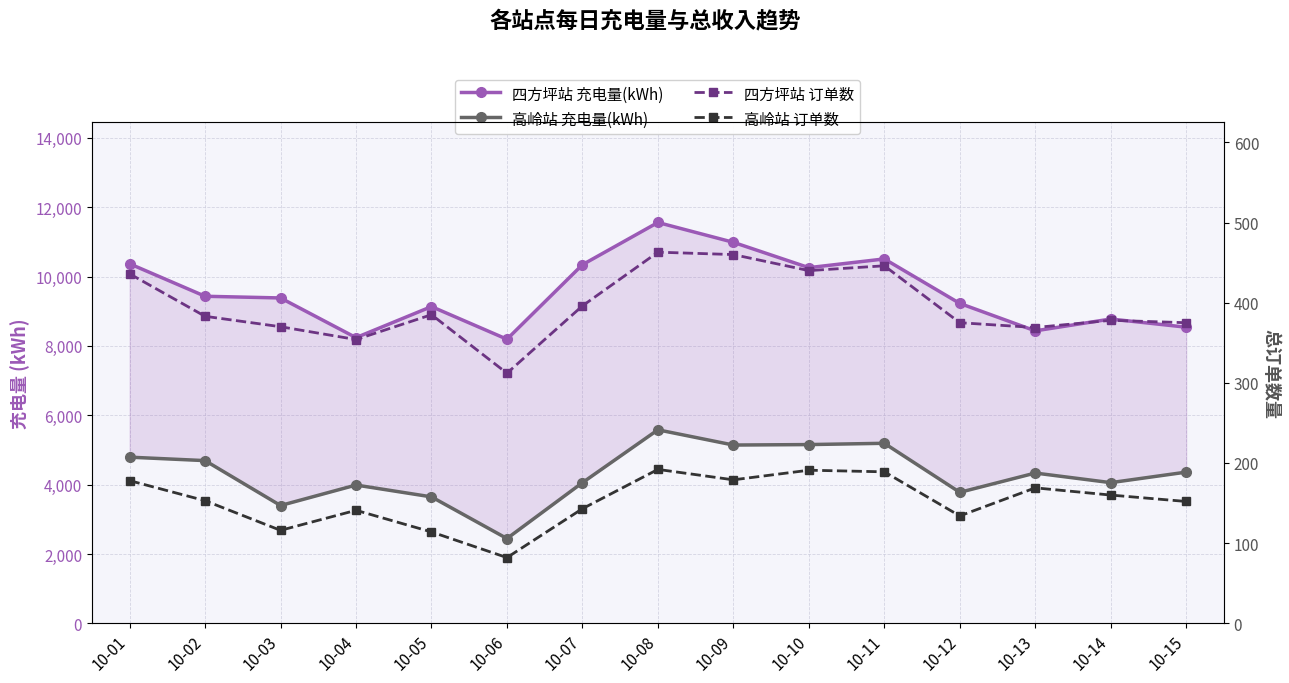

True or false: 高岭站 充电量(kWh) and 四方坪站 订单数 intersect in this chart.

False